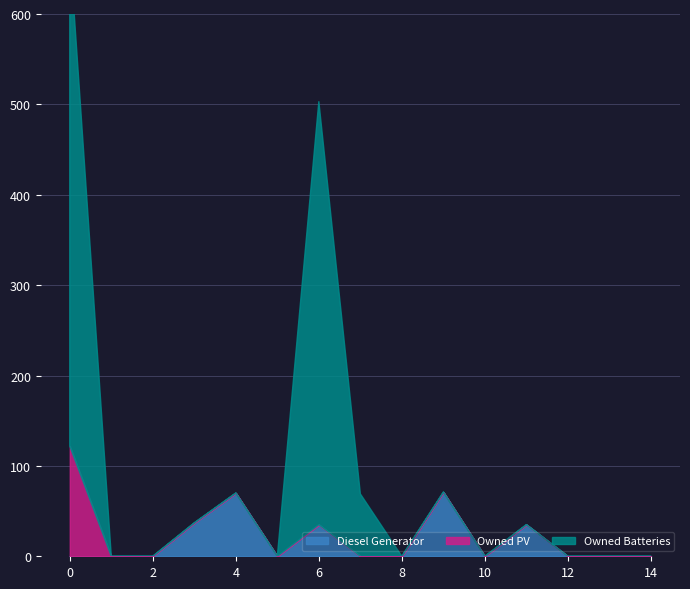

At which label is Diesel Generator closest to 35?

6